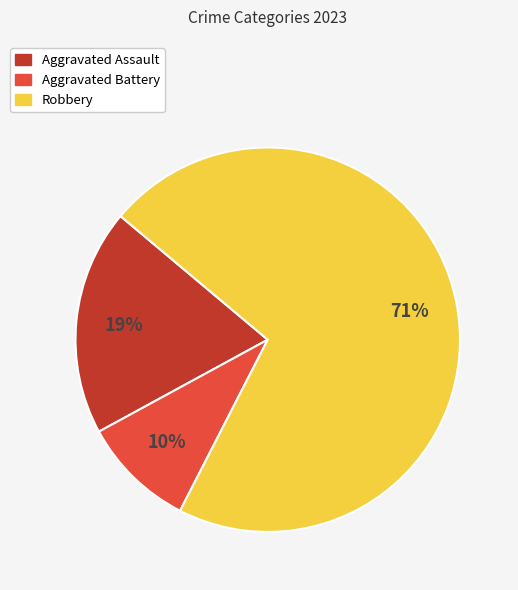

Count the number of slices in the pie.

3